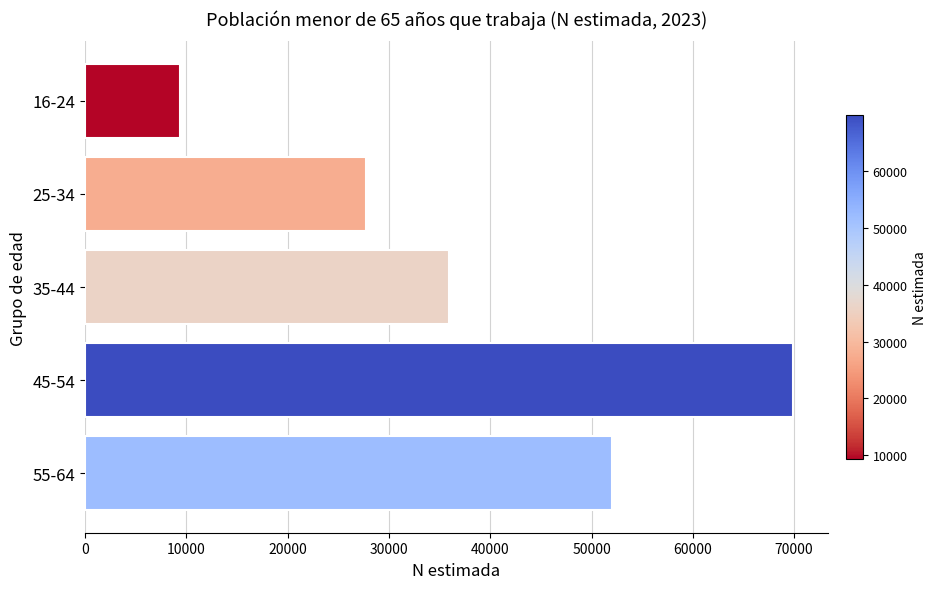

What is the difference between the highest and lowest values at 25-34?

16652